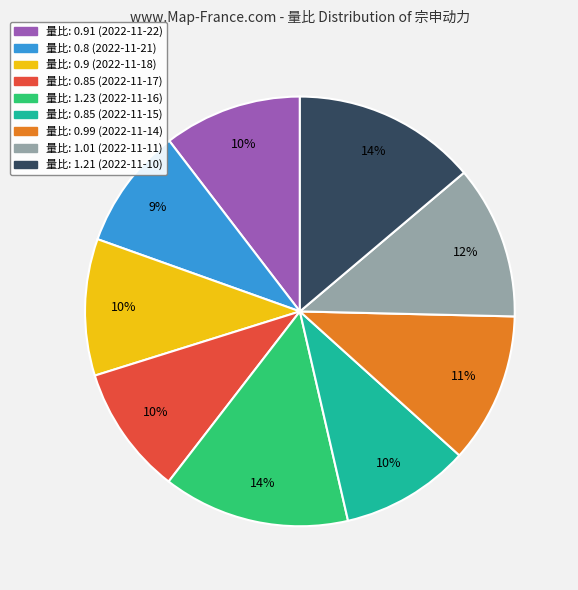

How many segments does this pie chart have?

9